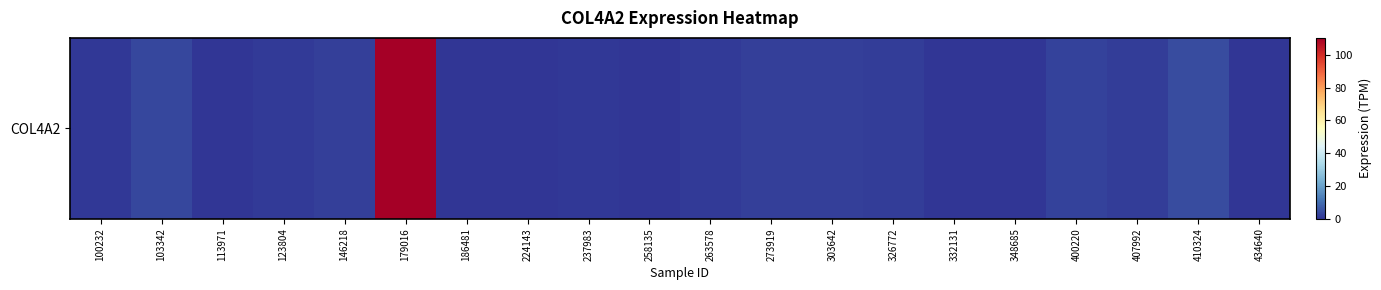

Reading right to left, extract all data points from this chart.

434640=0.1	410324=4.3	407992=1.3	400220=2.2	348685=0.0	332131=0.1	326772=1.6	303642=1.9	273919=2.0	263578=1.1	258135=0.1	237983=0.6	224143=0.0	186481=0.0	179016=110.3	146218=2.0	123804=0.9	113971=0.0	103342=3.4	100232=0.5